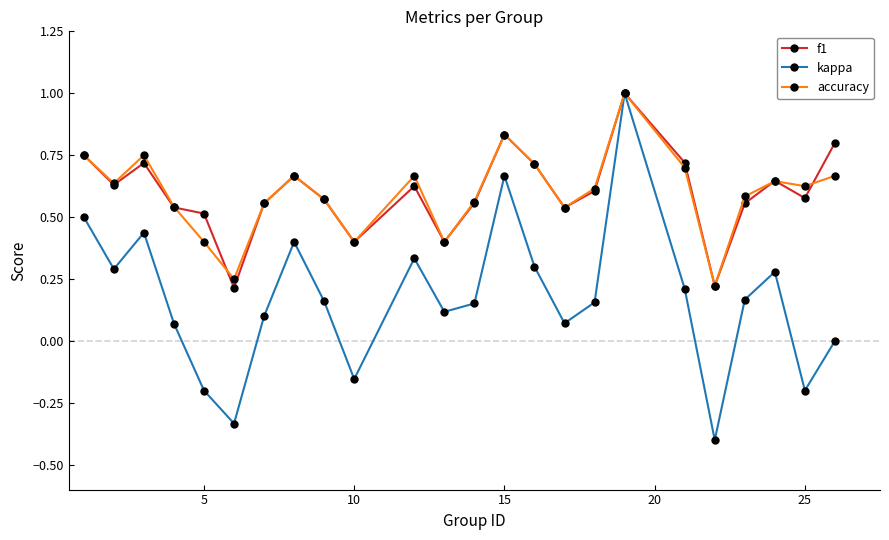

What is the maximum value shown in the chart?

1.0